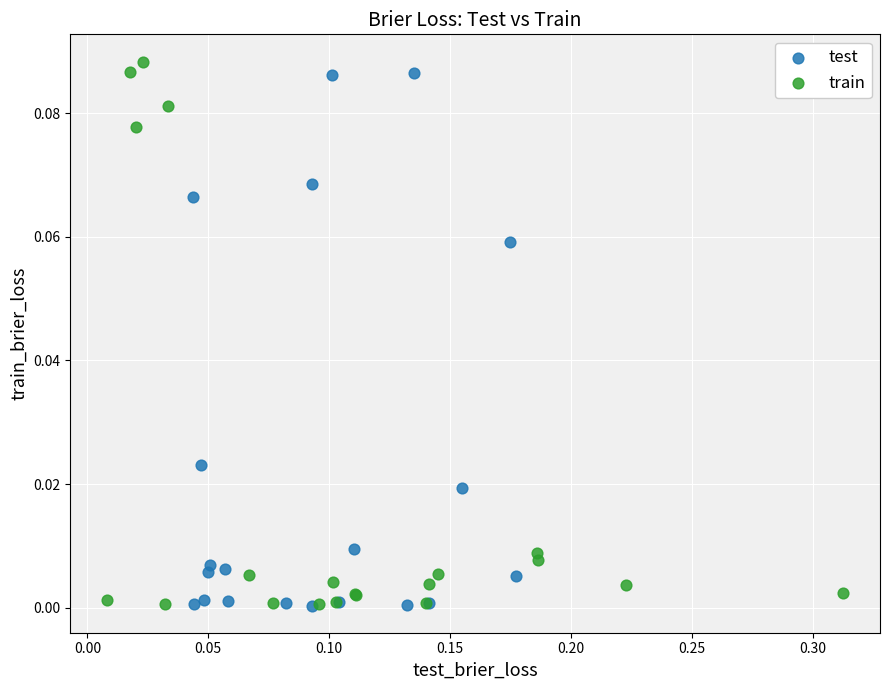

What are all the series names shown in the legend?

test, train